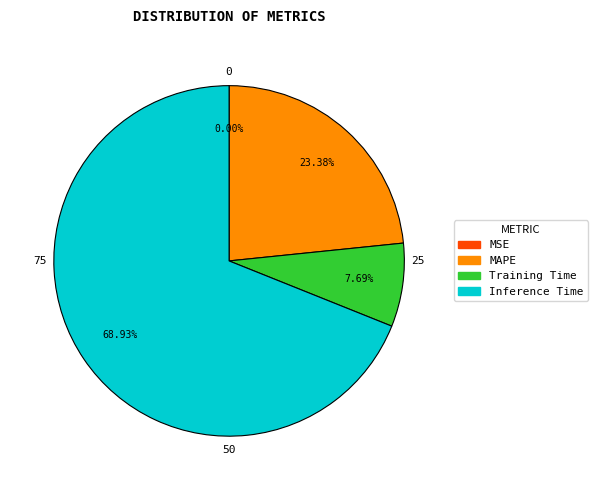

Is Inference Time the majority of the pie?

Yes